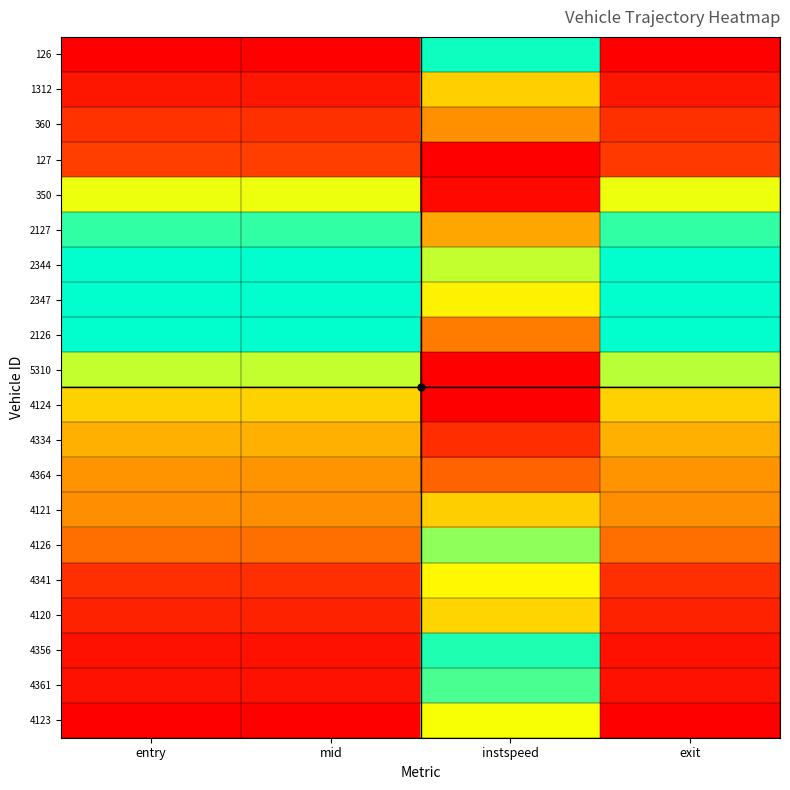

At which category is the sum across all series the highest?

instspeed